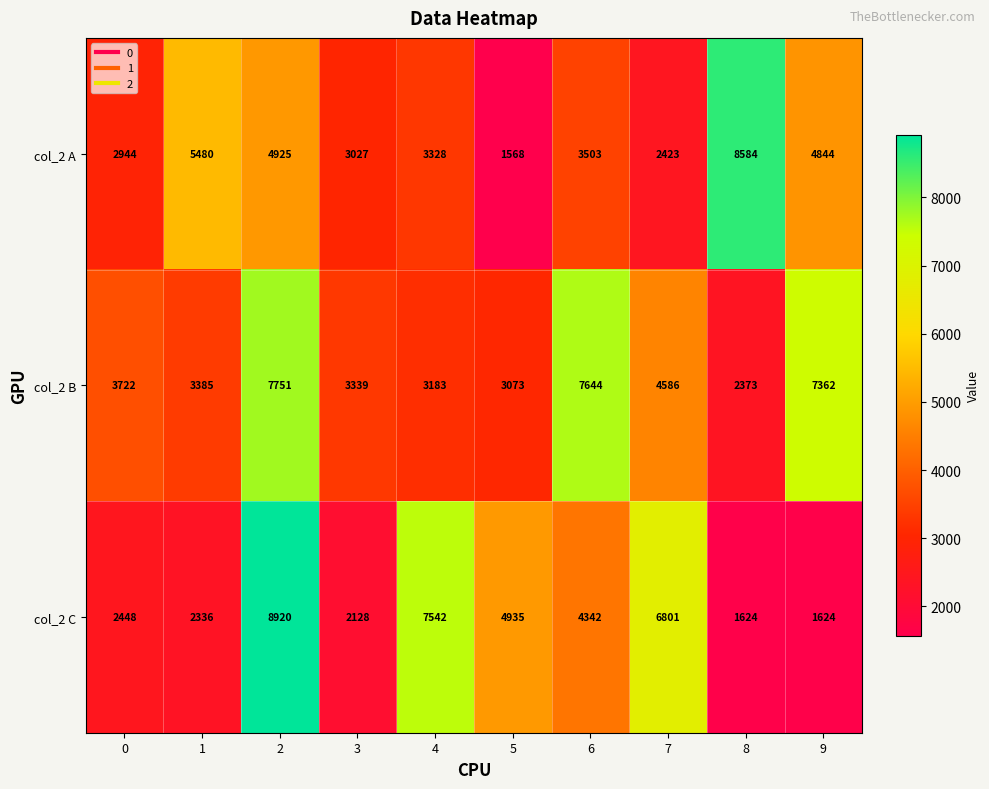

How many series are shown in this chart?

3